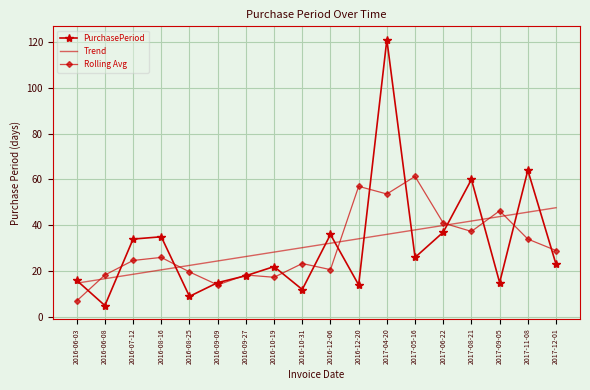

What position from the left is 2017-05-16?

13